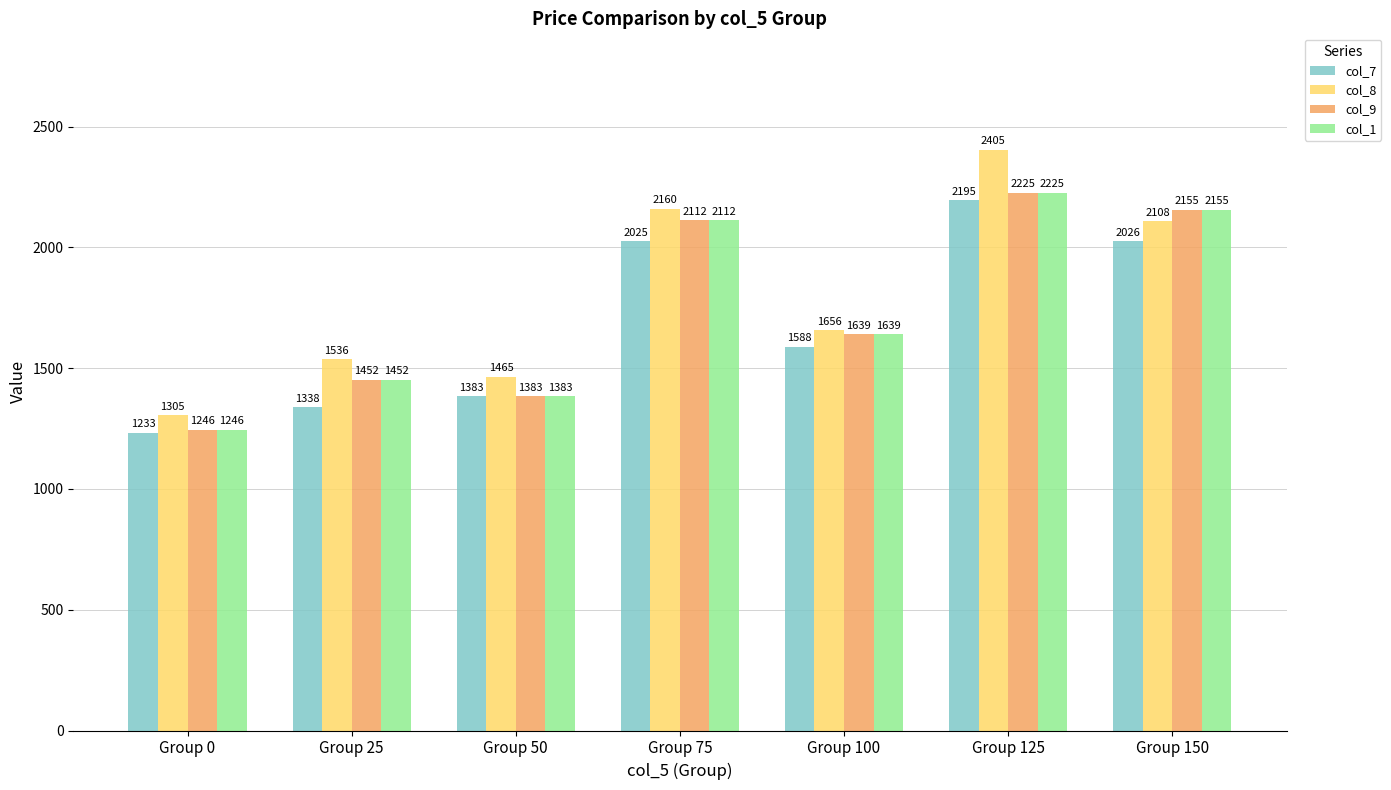

What is the approximate value of col_1 at Group 50?

1382.8